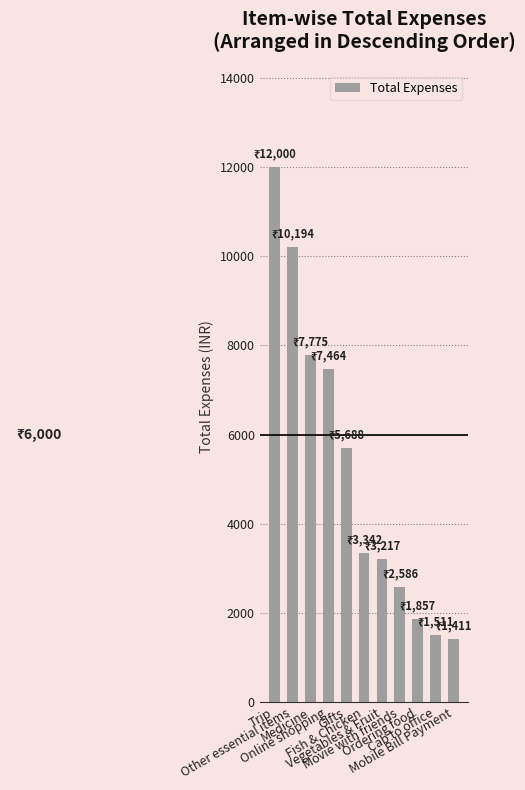

At which category does the chart reach its peak across all series?

Trip